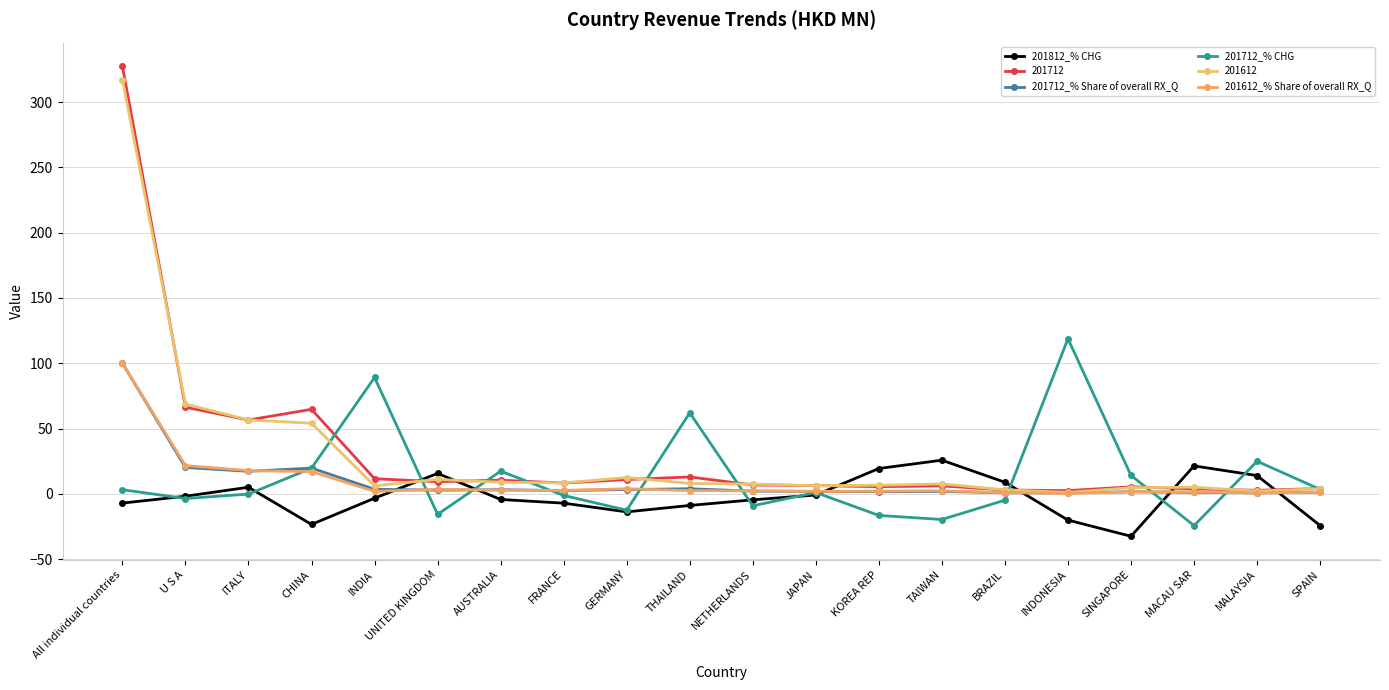

Between UNITED KINGDOM and MACAU SAR, which is larger?

MACAU SAR